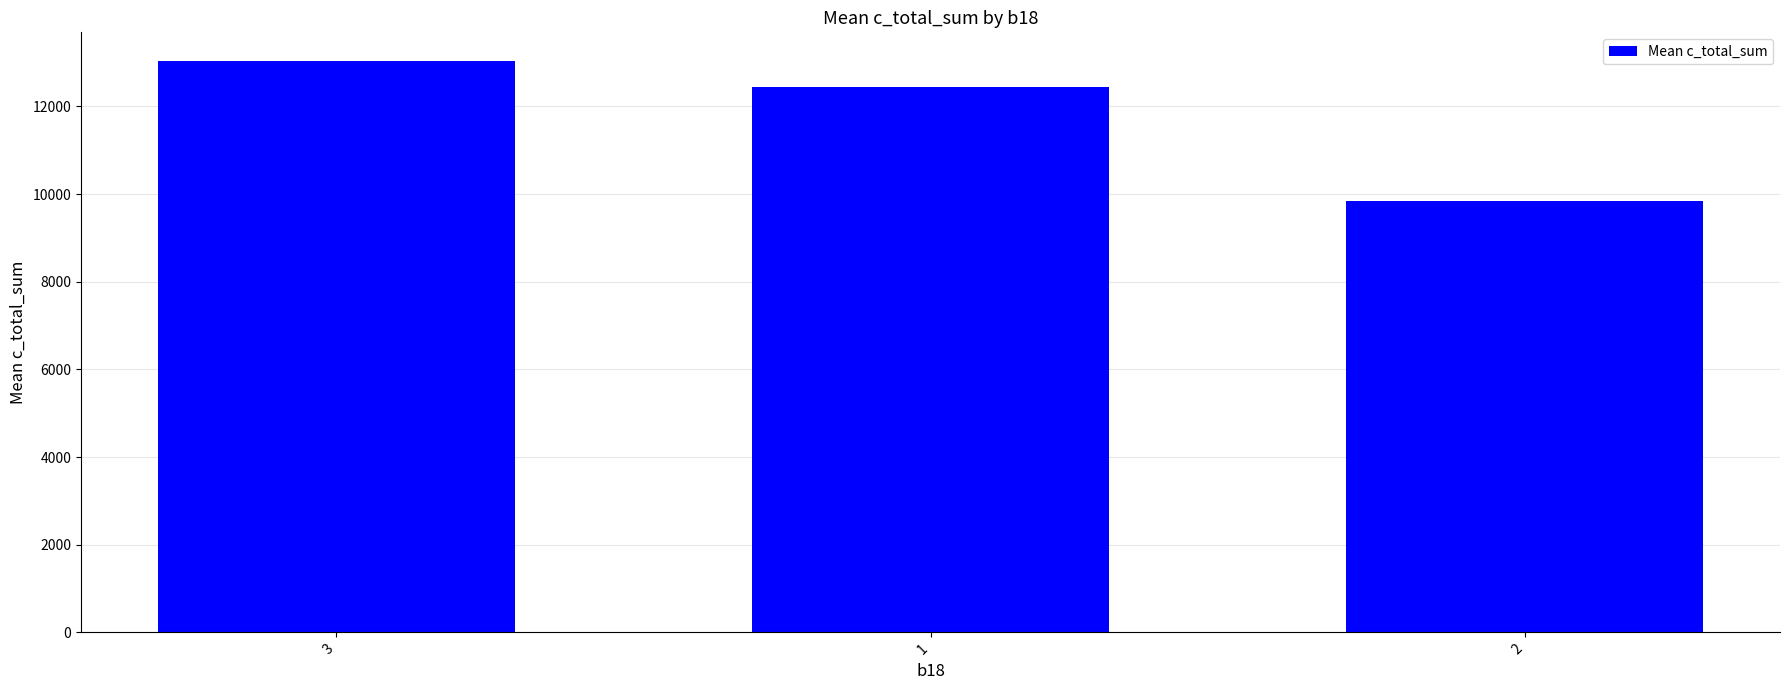

How many data points does each series have?

3